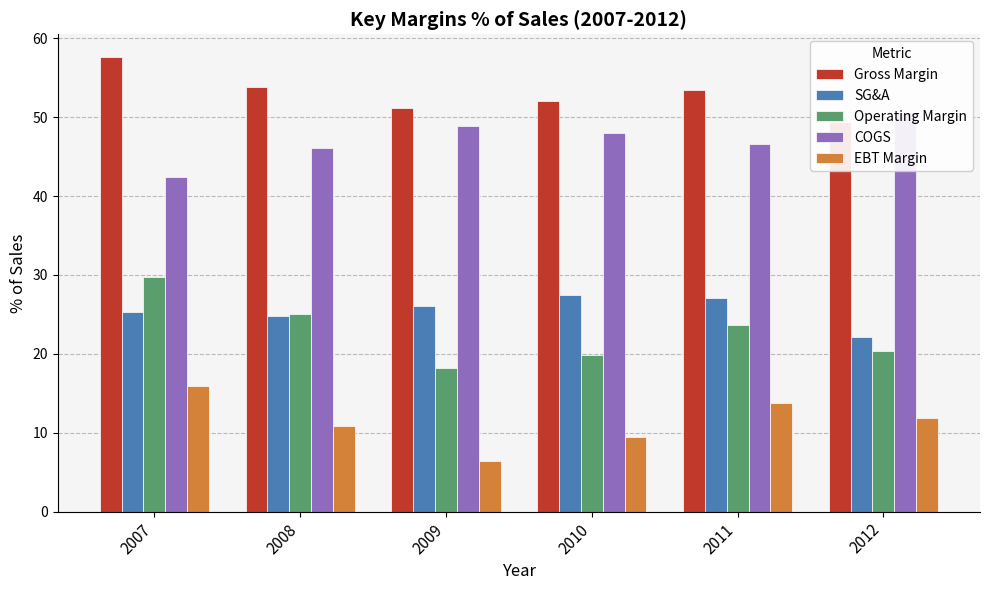

Between 2009 and 2012, which series saw the biggest shift?

EBT Margin